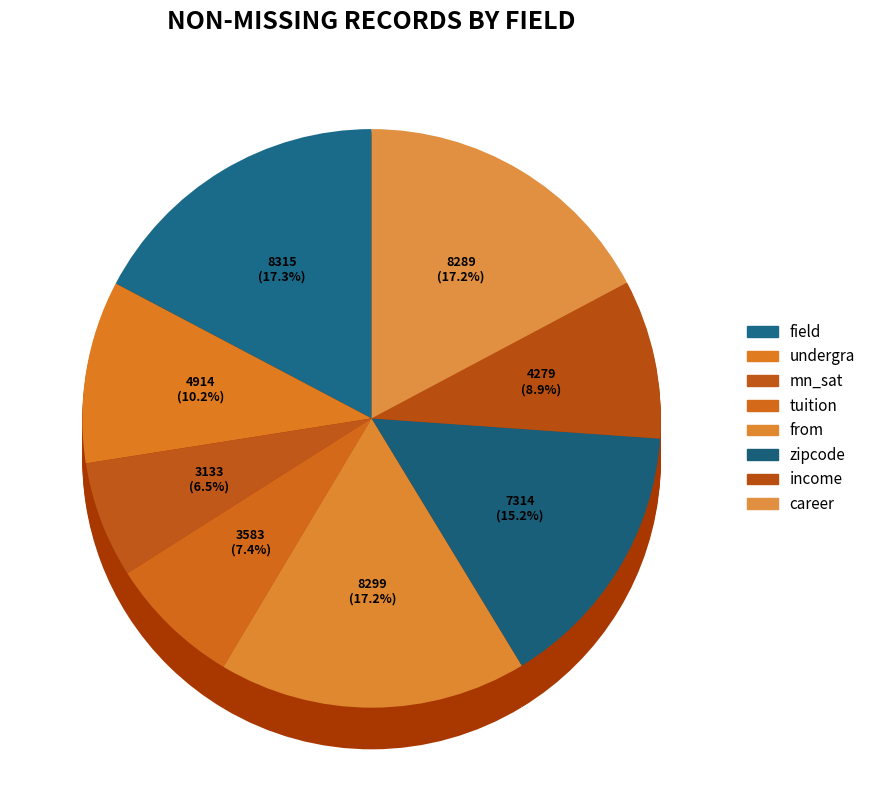

To the nearest percent, what is the average slice percentage?

12%